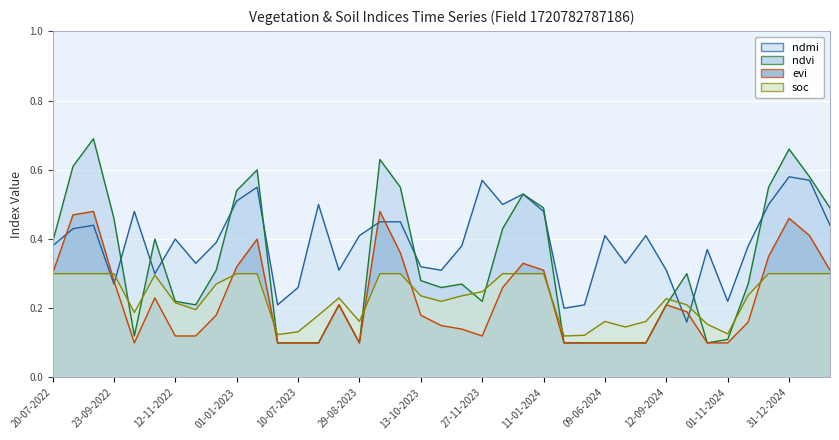

What is the greatest value displayed?

0.7